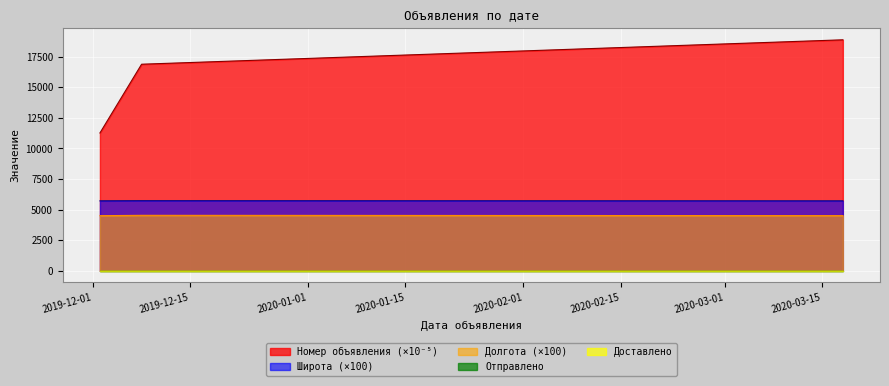

What is the approximate value of Номер объявления at 2019-12-08?

16878.3